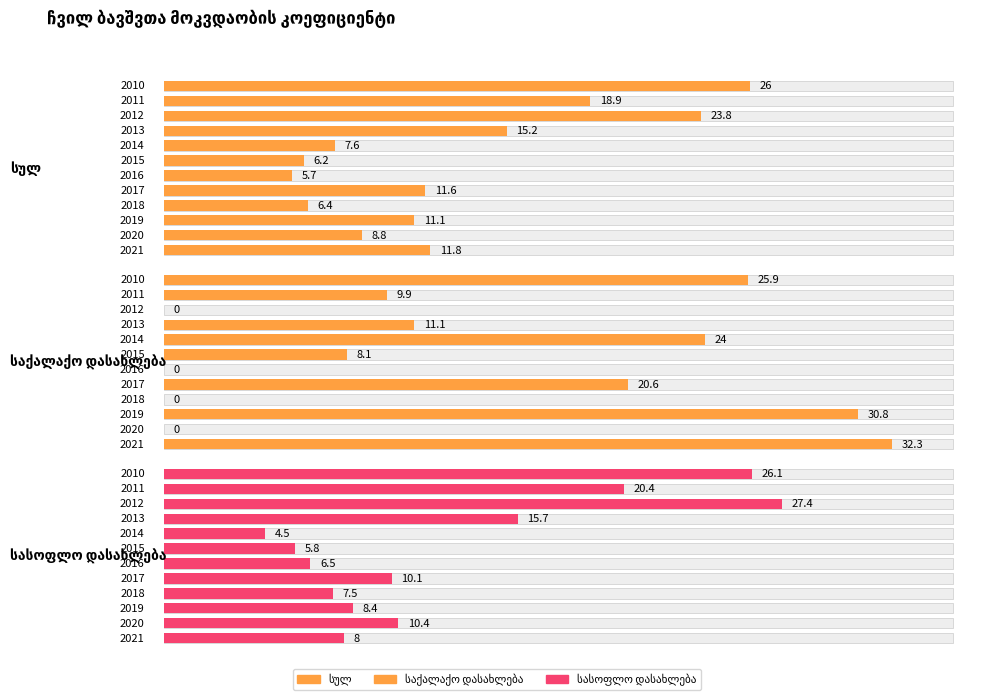

How many categories are shown in the chart?

12